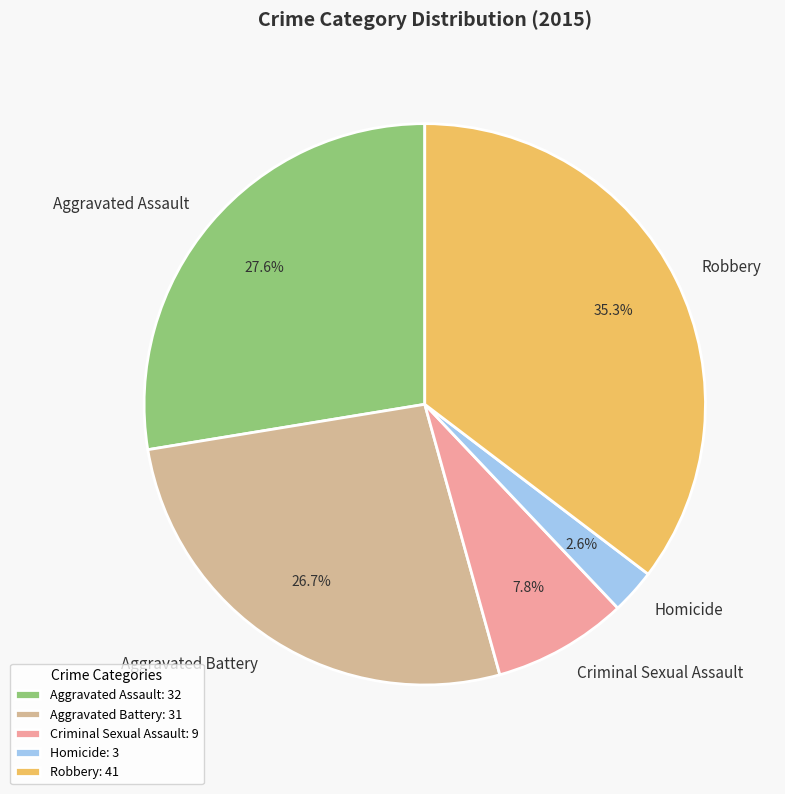

Is it true that Robbery is 49% of the pie?

False